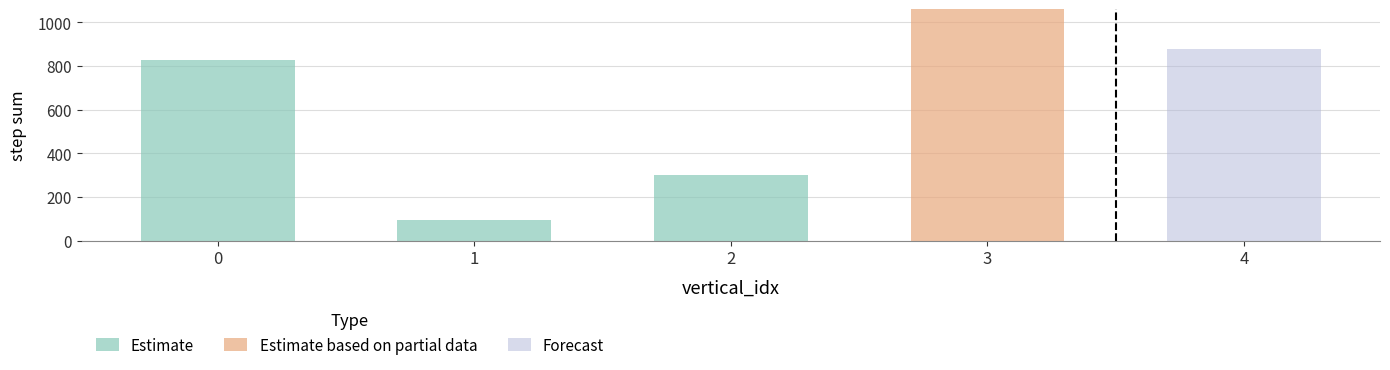

The value of Estimate at 2 is 181. True or false?

False